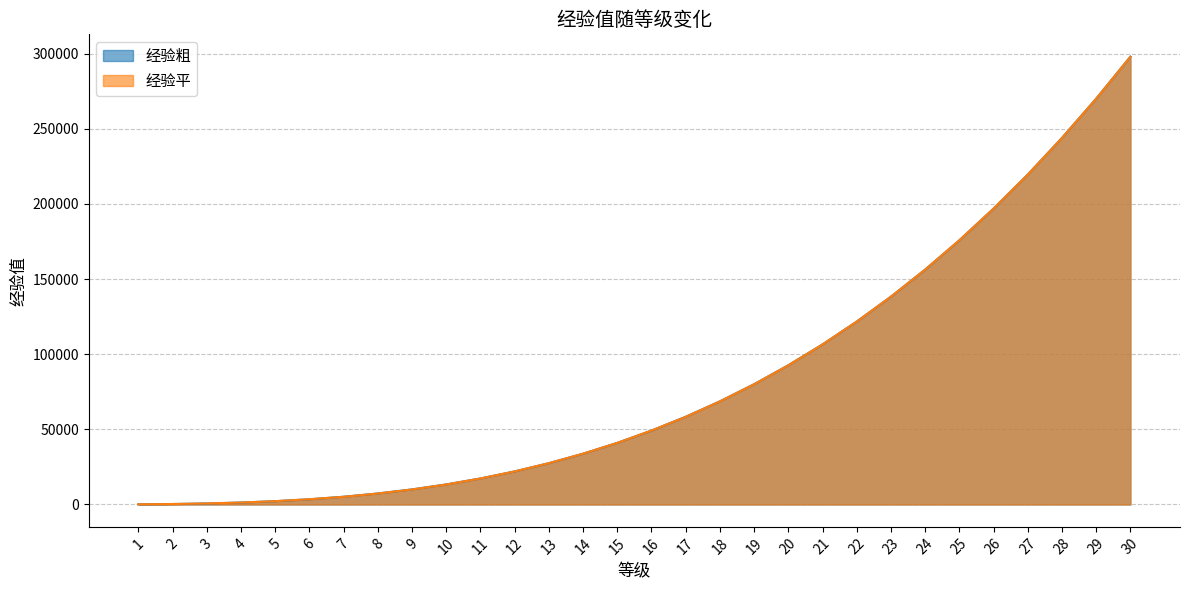

What is the value of the 经验粗 point at the 4th from the left?

1276